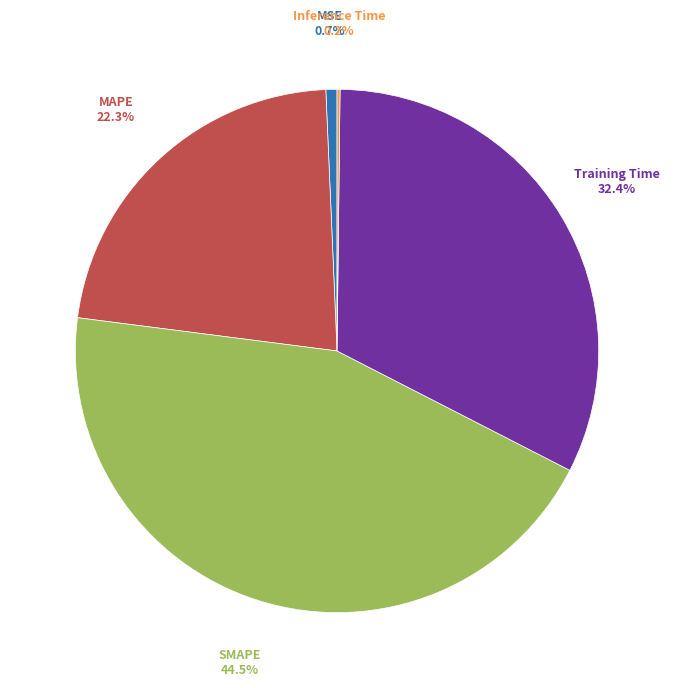

Is there a majority slice in this chart?

No